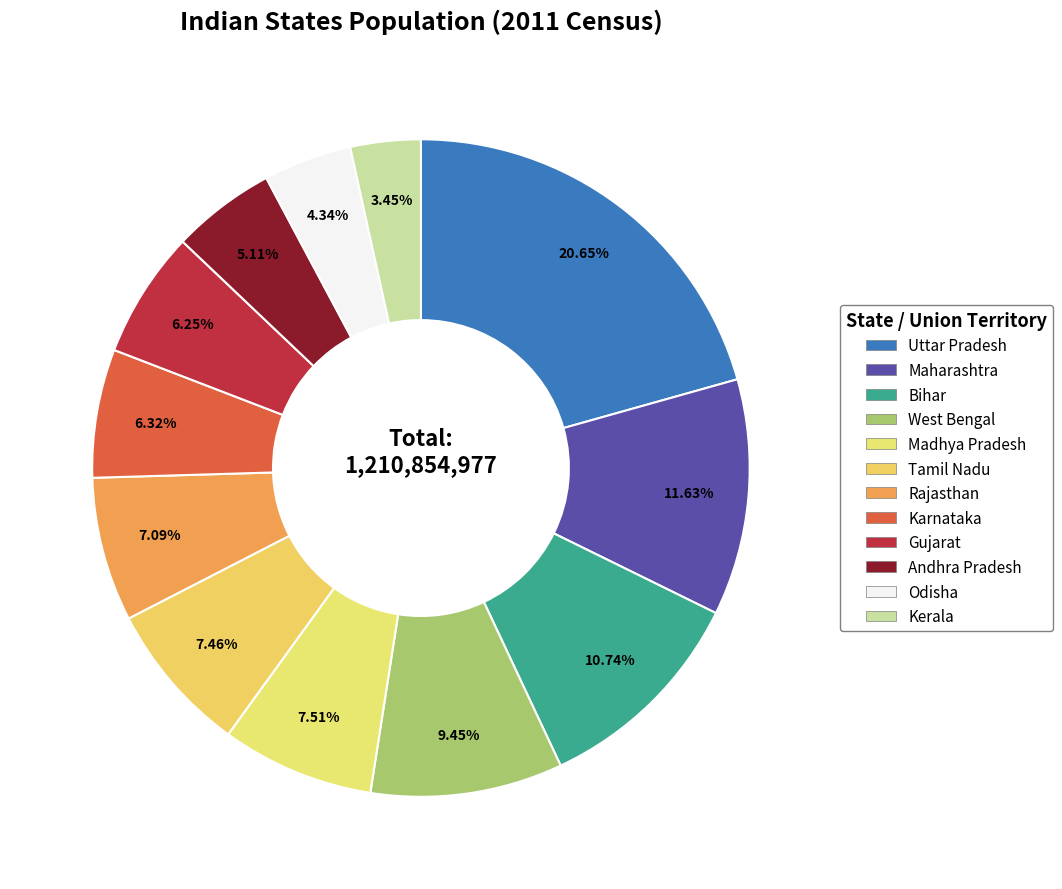

What percentage is the Tamil Nadu slice, to the nearest percent?

7%